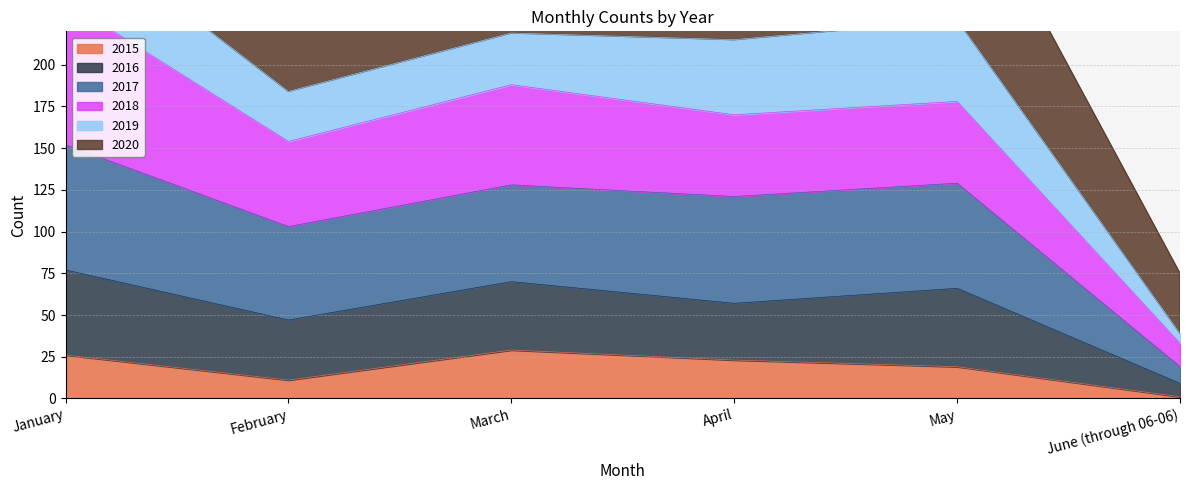

What position from the left is February?

2